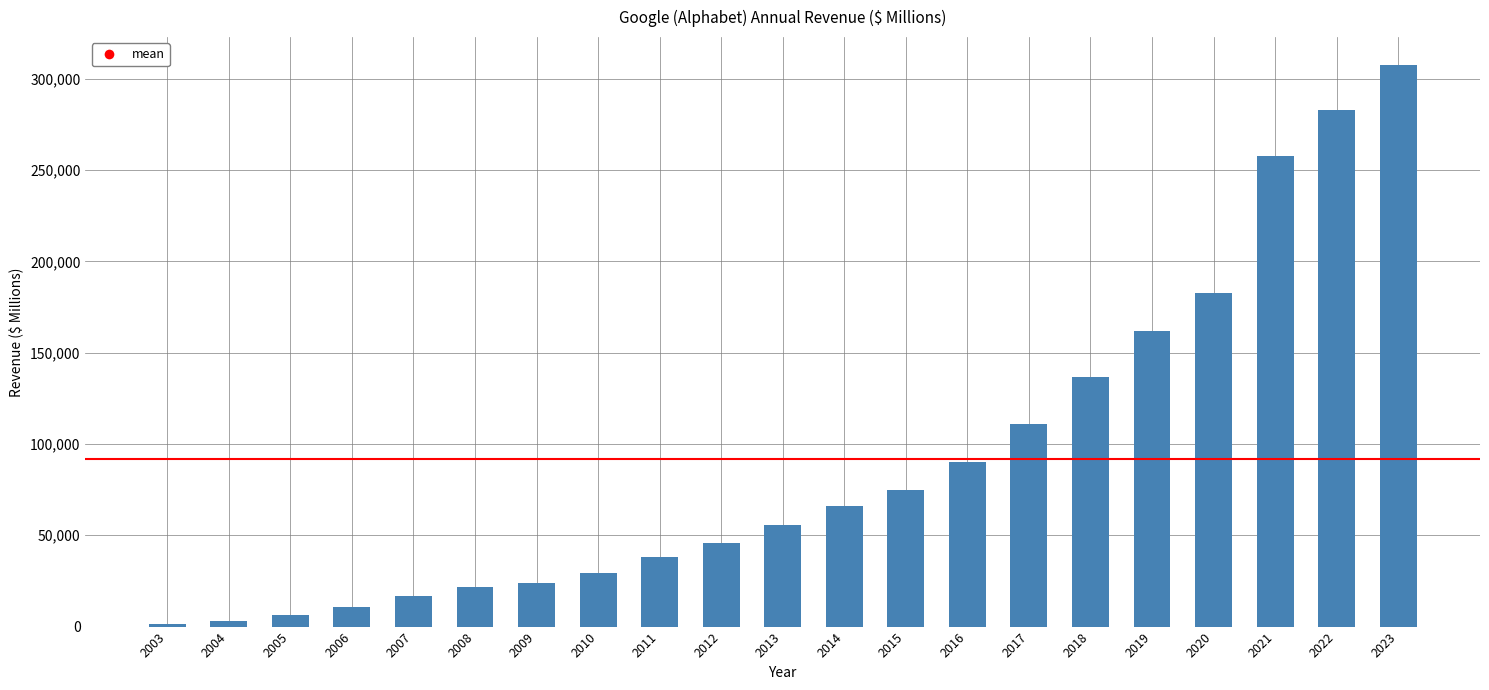

What is the ratio of the value at 2015 to the value at 2023?

0.2